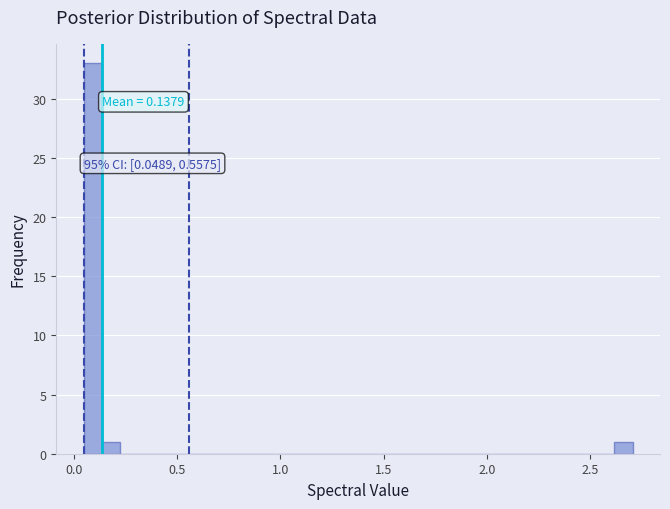

Read against the x-axis, roughly where is the centre of the tallest bar?

0.10